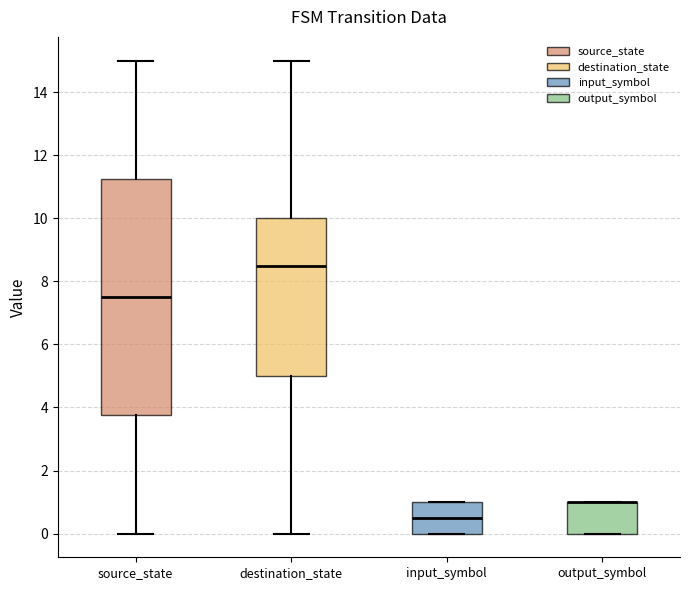

Reading left to right, transcribe this box plot: for each box, give where its median line is, the range the box spans, and where its two whiskers end, as read against the y-axis. The values are not printed on the chart, so give them approximately, as read against the axis.

source_state: median 7.6, box 3.8 to 11.2, whiskers 0.0 to 15.0
destination_state: median 8.6, box 5.0 to 10.0, whiskers 0.0 to 15.0
input_symbol: median 0.6, box 0.0 to 1.0, whiskers 0.0 to 1.0
output_symbol: median 1.0 (drawn on the box's upper edge), box 0.0 to 1.0, whiskers 0.0 to 1.0